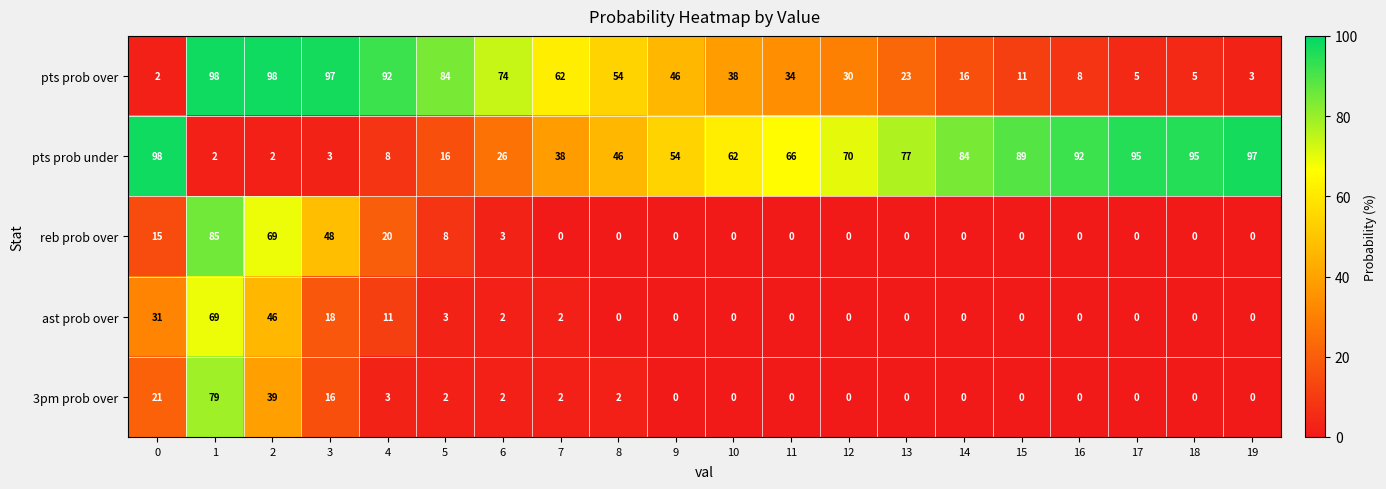

What is the difference between the highest and lowest values at 2?

96